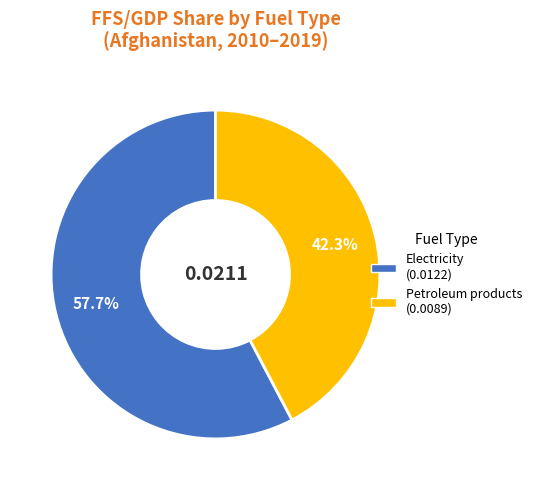

Does any single category account for the majority?

Yes